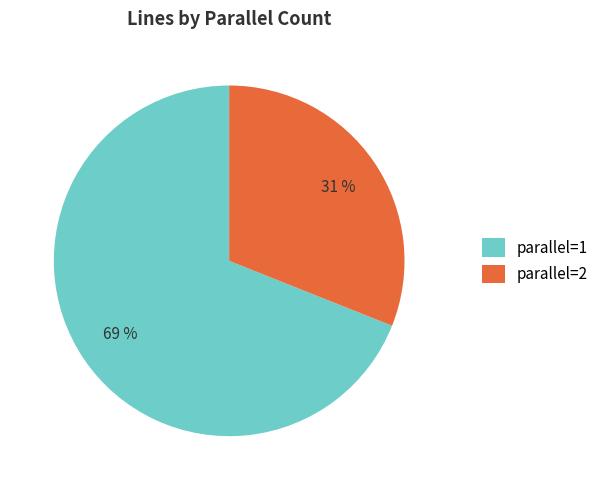

What is the largest slice in the pie chart?

parallel=1